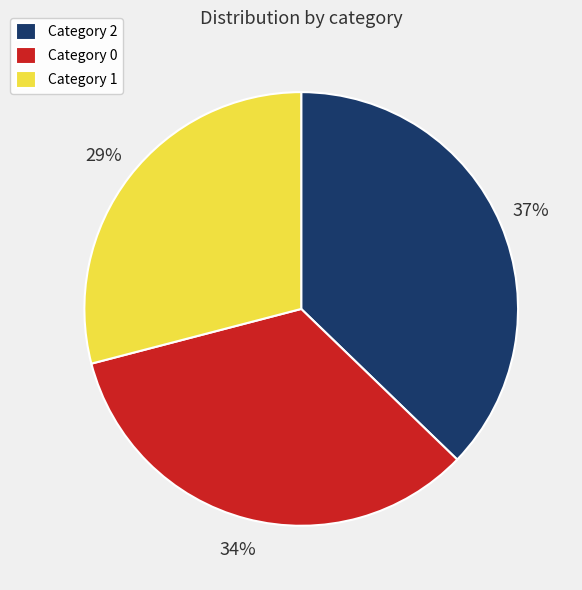

Combined, do Category 2 and Category 1 account for over 50%?

Yes